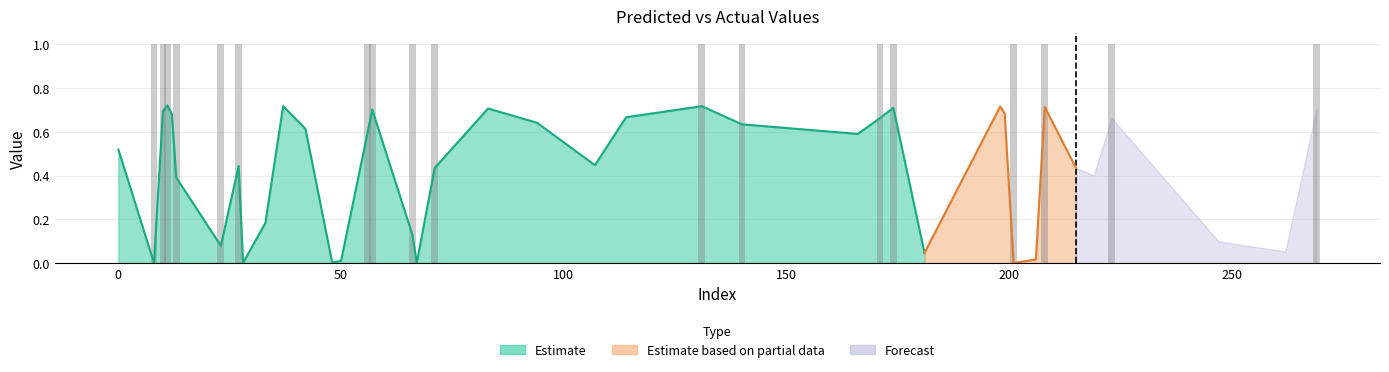

Are the bars horizontal?

No